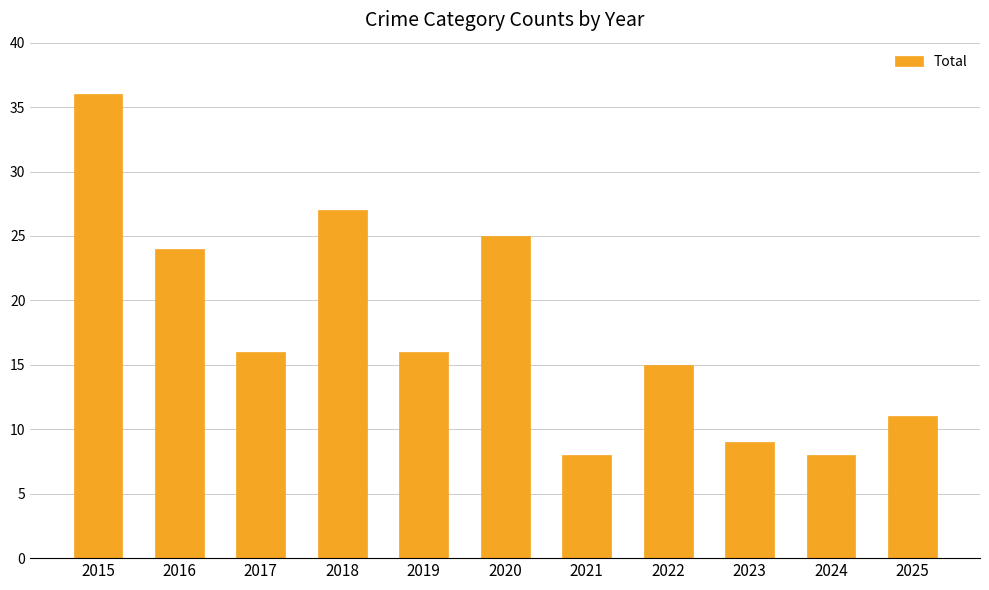

What is the smallest value displayed?

8